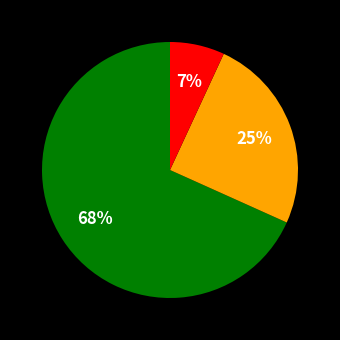

To the nearest percent, what is the difference between the largest and smallest slice percentages?

61%